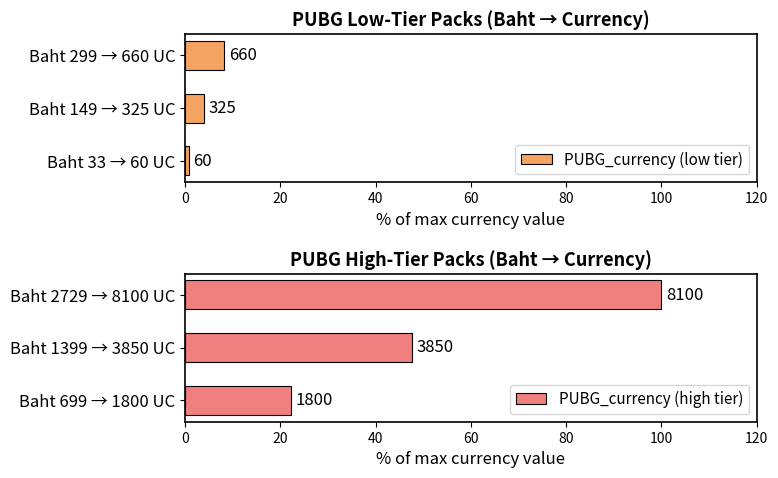

At 20, list the series in order from largest to smallest.

PUBG_currency (high tier), PUBG_currency (low tier)